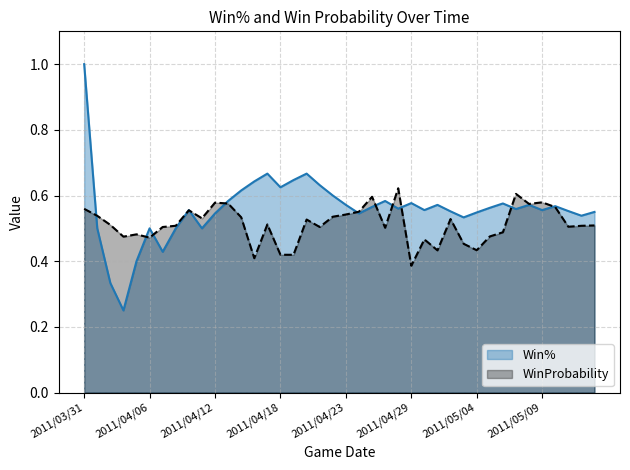

What is the total value across all series at 2011/04/16?

1.1